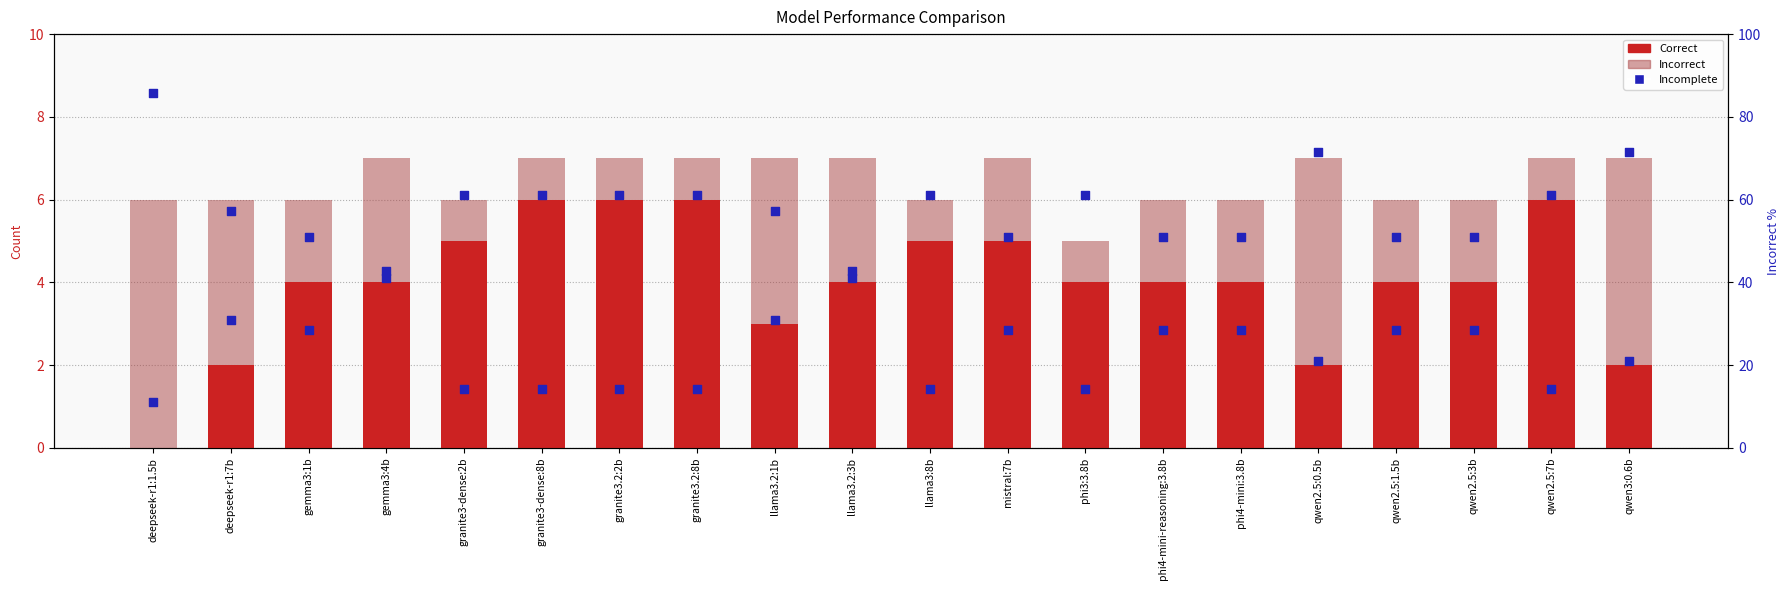

At how many categories does at least one series exceed 3?

20